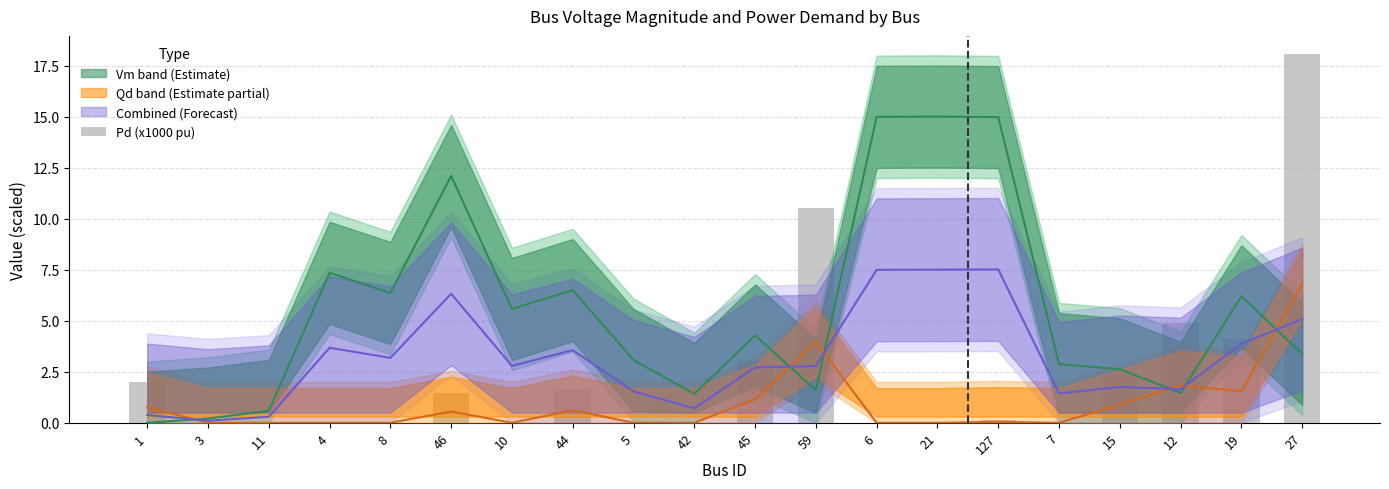

Is it true that the value at 5 is 0.0?

True